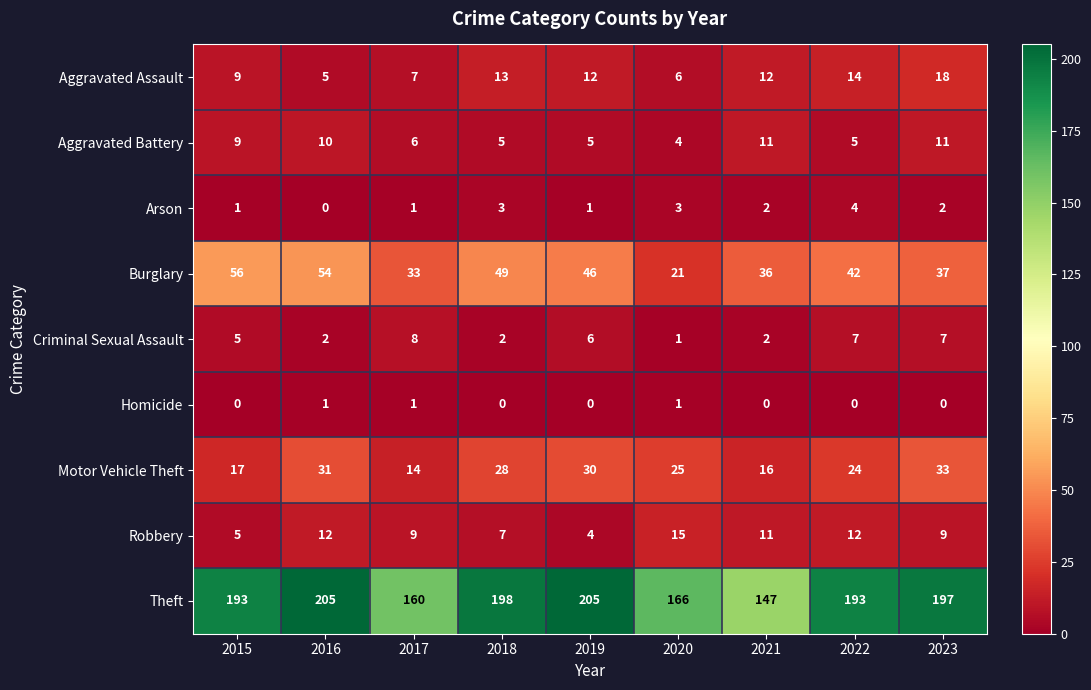

What is the total value across all series at 2018?

305